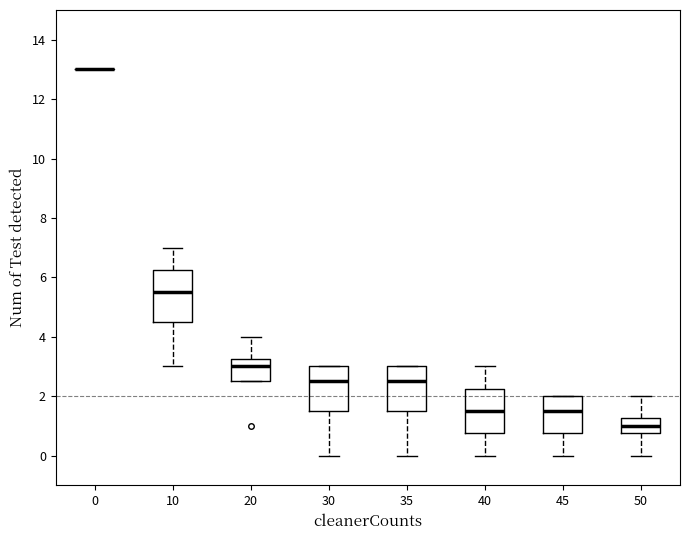

Where does the median line of the box at x = 30 sit on the y-axis? The values are not printed on the chart, so give them approximately, as read against the axis.

2.6